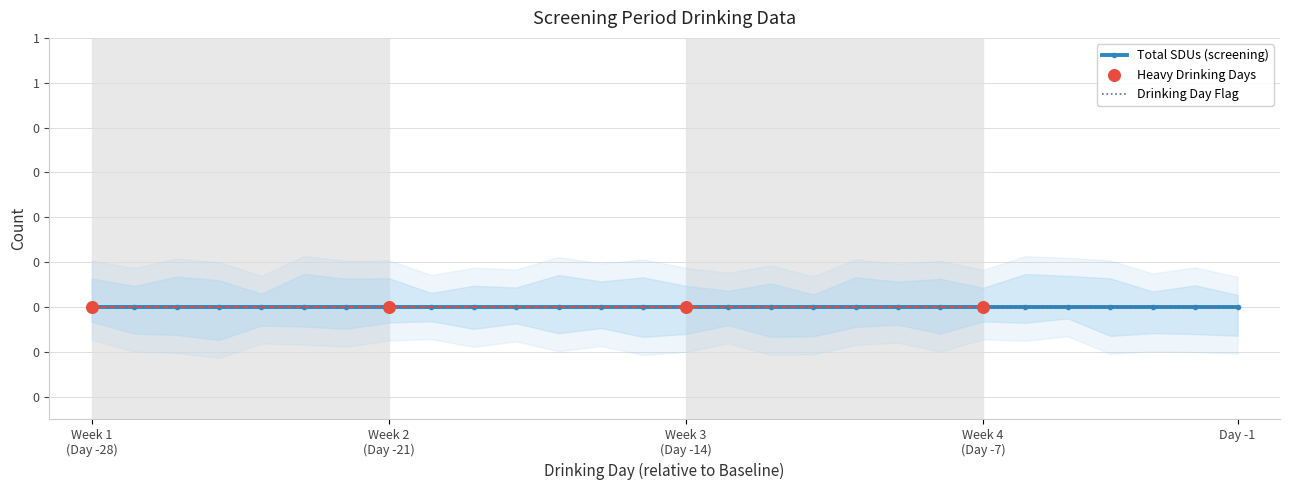

At how many categories does at least one series exceed -7?

28